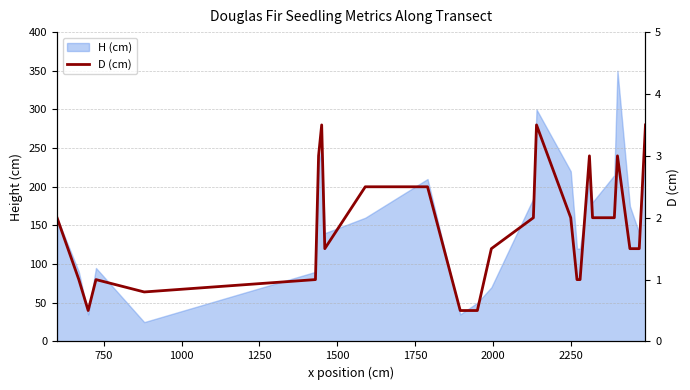

How many lines are shown in the chart?

1